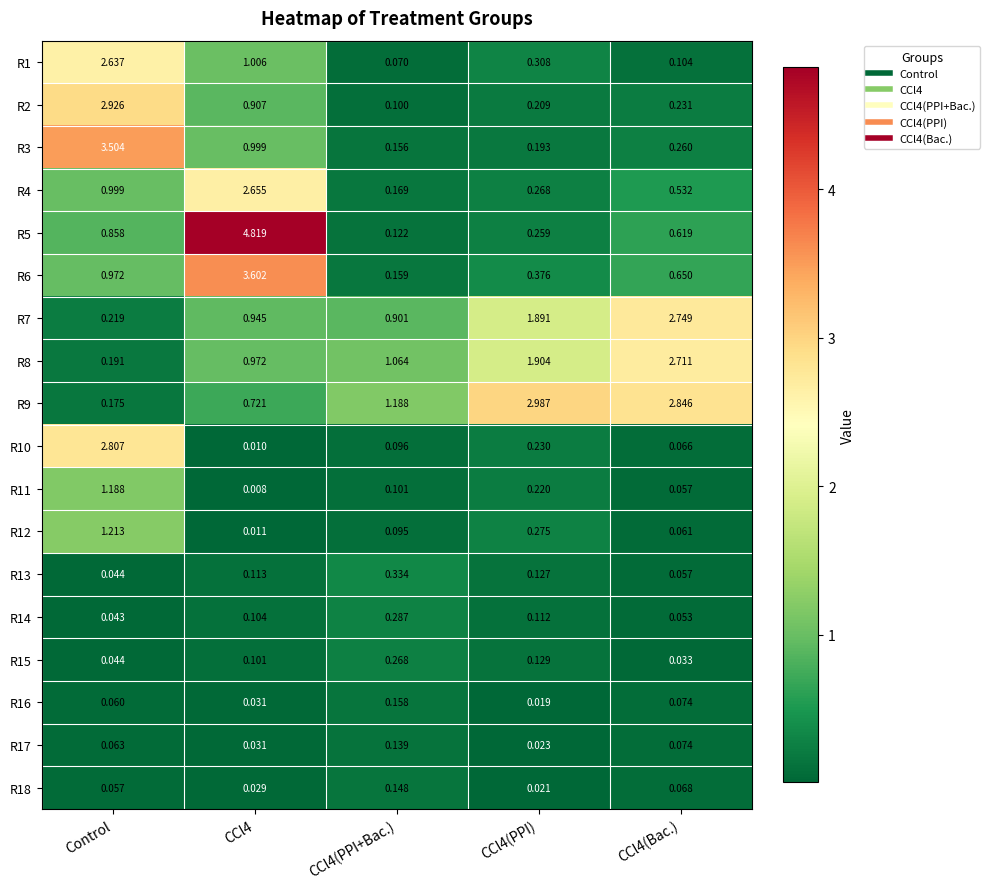

Where is R6 nearest to the value 1?

Control